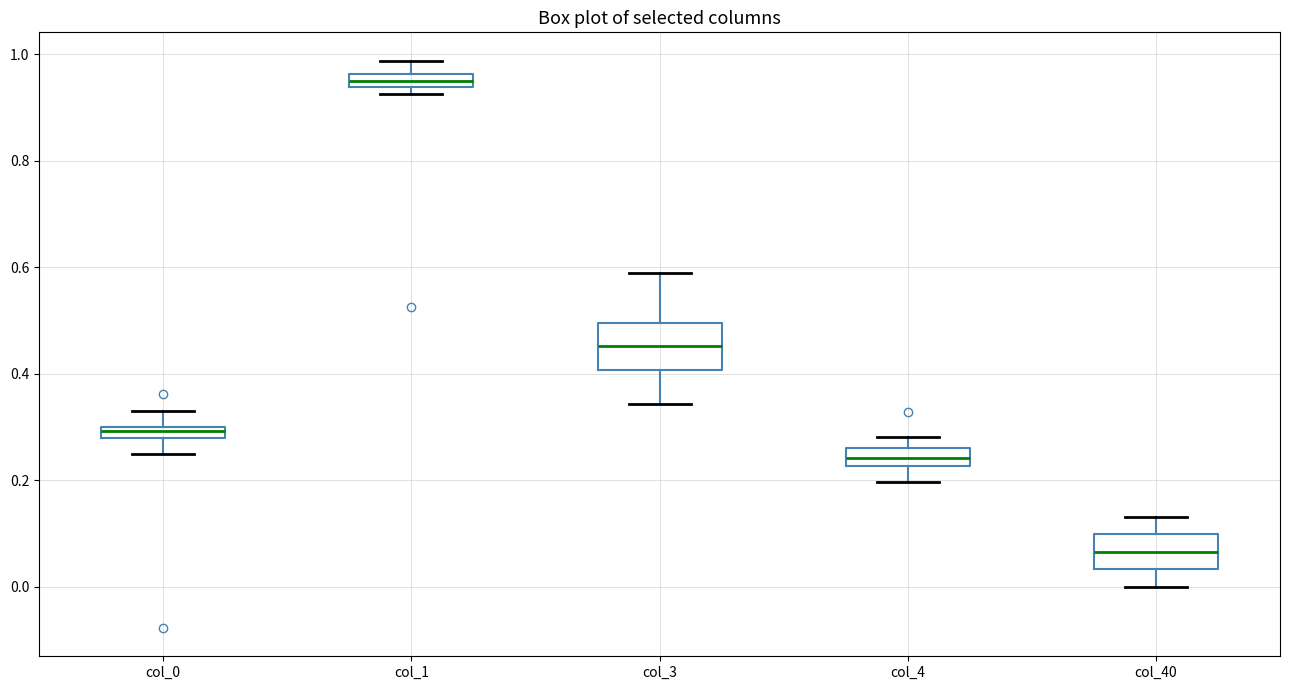

Which box has the highest median line?

col_1